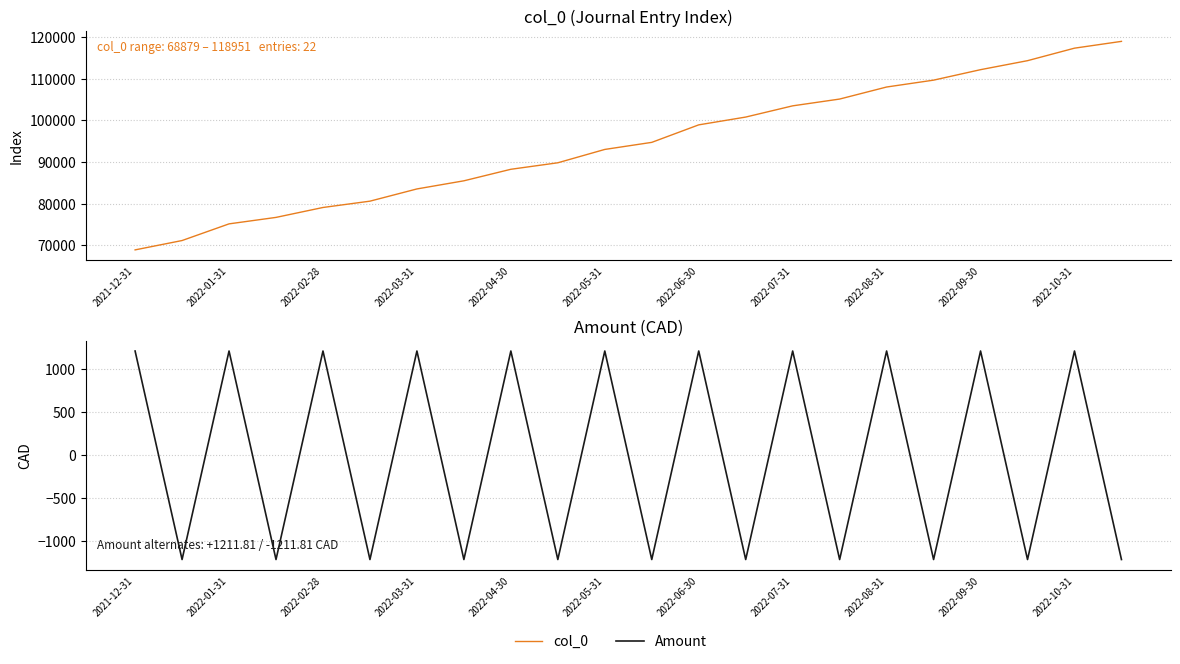

True or false: Amount has a value of -1211.8 at 21.

True